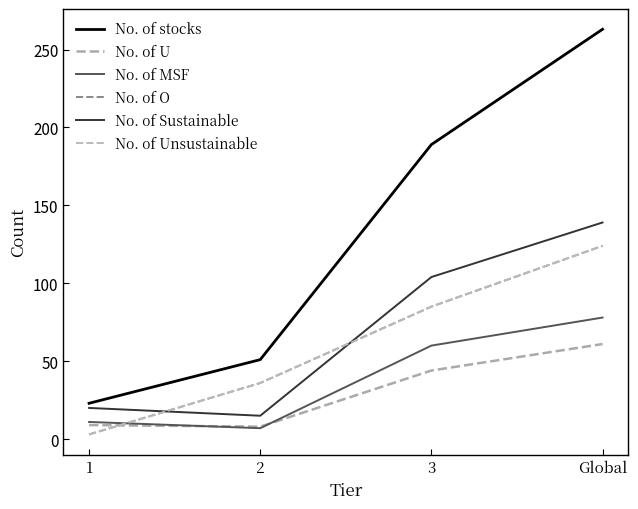

Does the chart have visible grid lines?

No